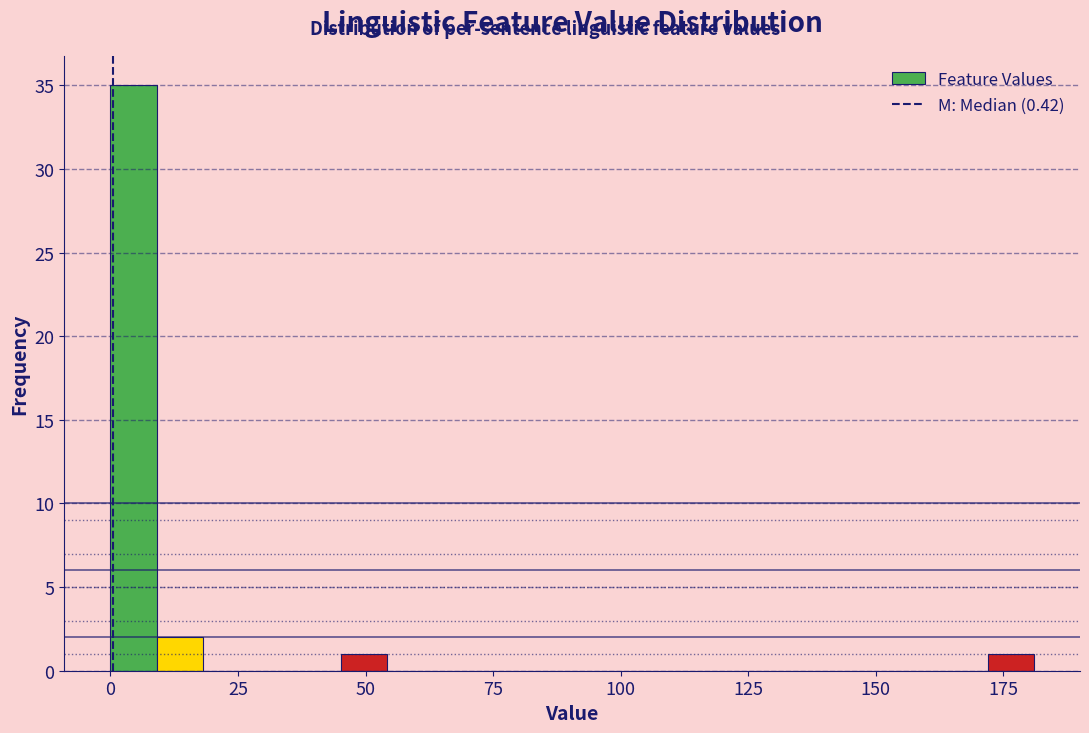

Read against the x-axis, roughly where is the centre of the tallest bar?

5